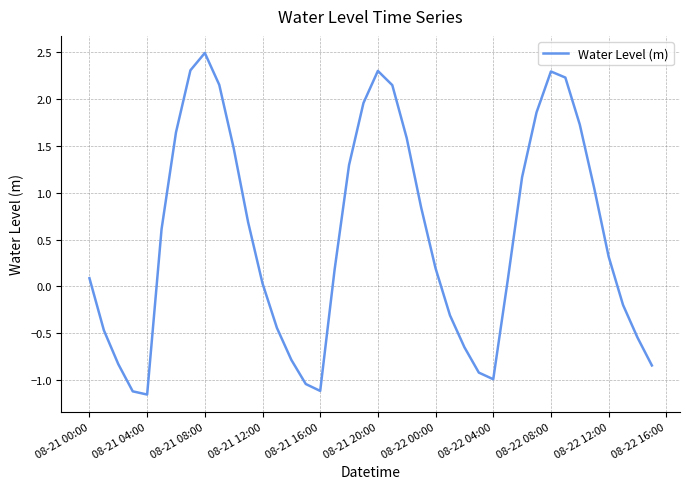

What is the maximum value shown in the chart?

2.5